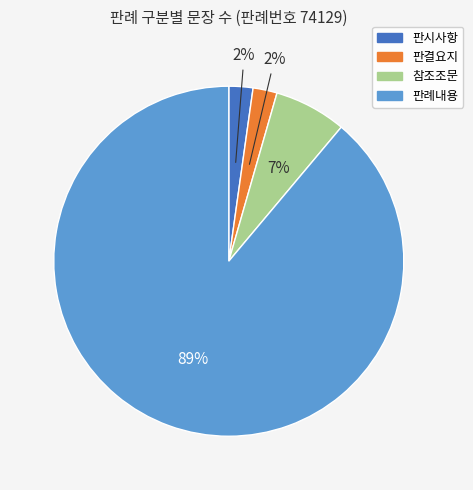

True or false: 참조조문 accounts for 7% of the total.

True